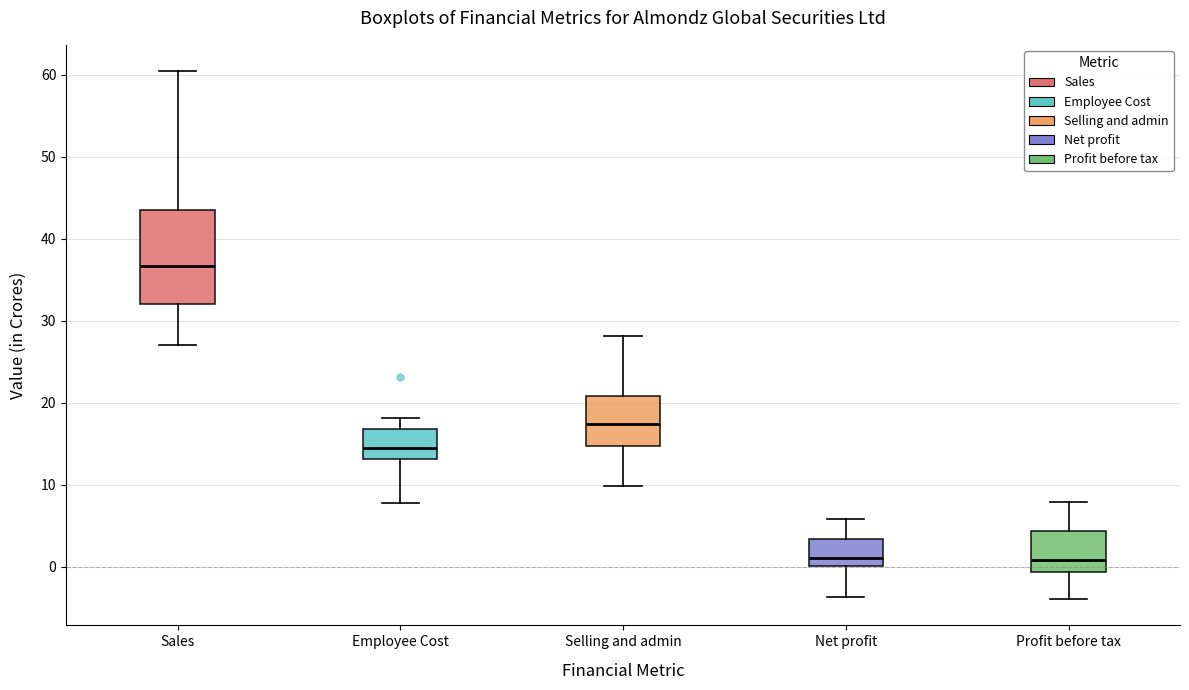

Reading left to right, transcribe this box plot: for each box, give where its median line is, the range the box spans, and where its two whiskers end, as read against the y-axis. The values are not printed on the chart, so give them approximately, as read against the axis.

Sales: median 37, box 32 to 44, whiskers 27 to 60
Employee Cost: median 14, box 13 to 17, whiskers 8 to 18
Selling and admin: median 17, box 15 to 21, whiskers 10 to 28
Net profit: median 1, box 0 to 3, whiskers -4 to 6
Profit before tax: median 1, box -1 to 4, whiskers -4 to 8